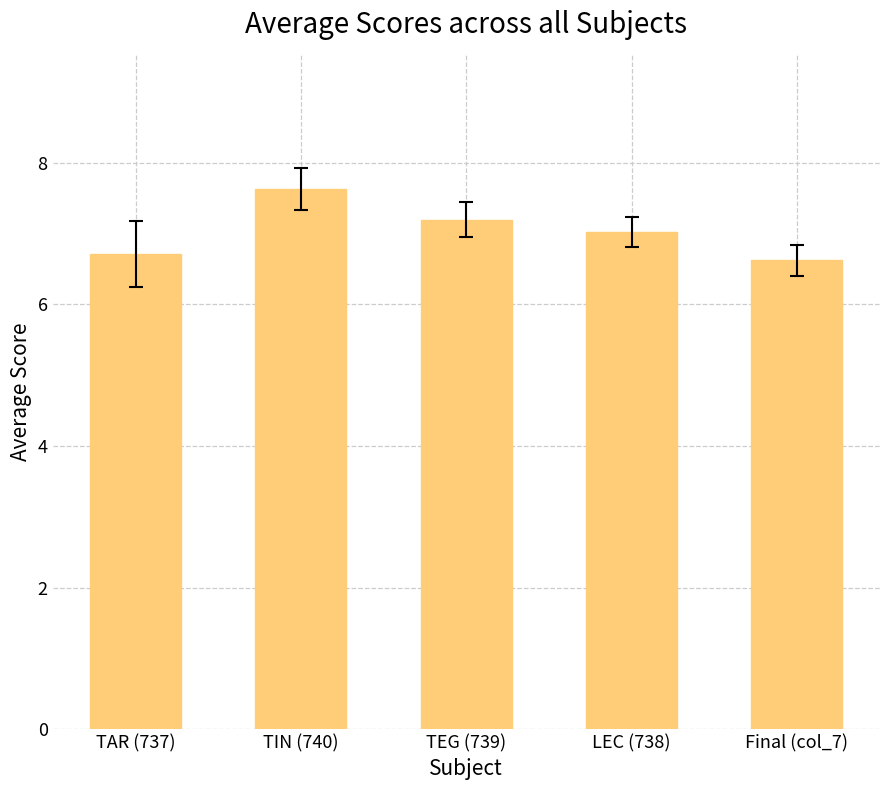

Reading left to right, list all the values displayed in this chart.

TAR (737)=6.7	TIN (740)=7.6	TEG (739)=7.2	LEC (738)=7.0	Final (col_7)=6.6